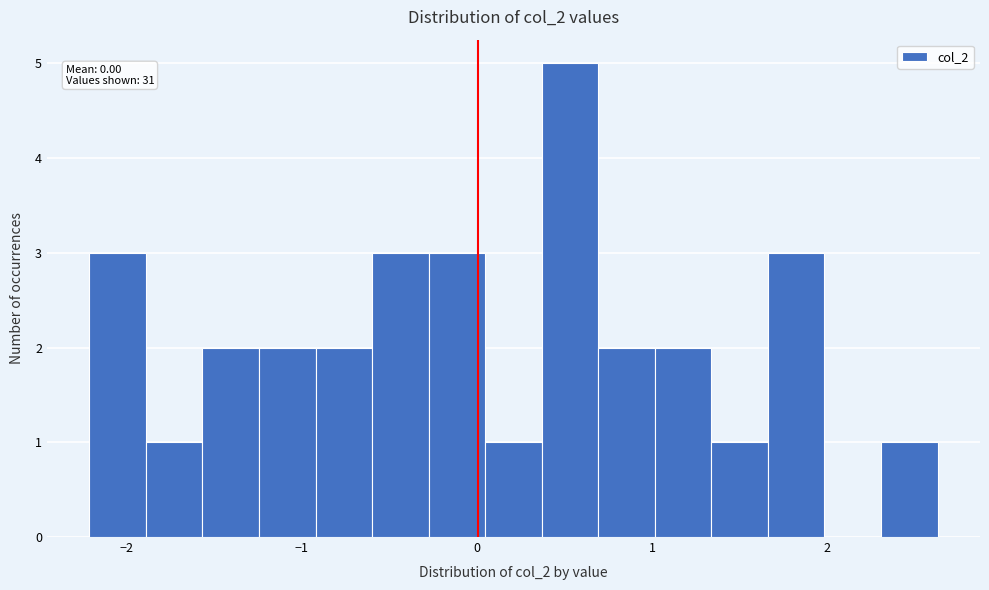

Read against the x-axis, roughly where is the centre of the tallest bar?

0.5